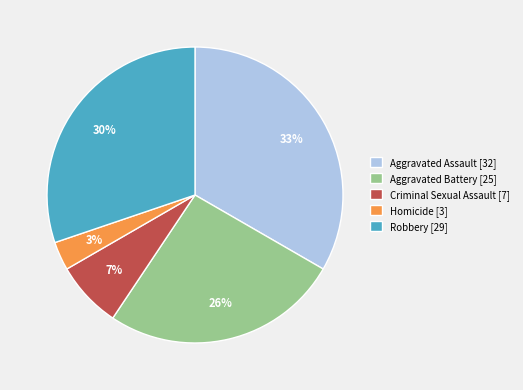

Does any single category account for the majority?

No